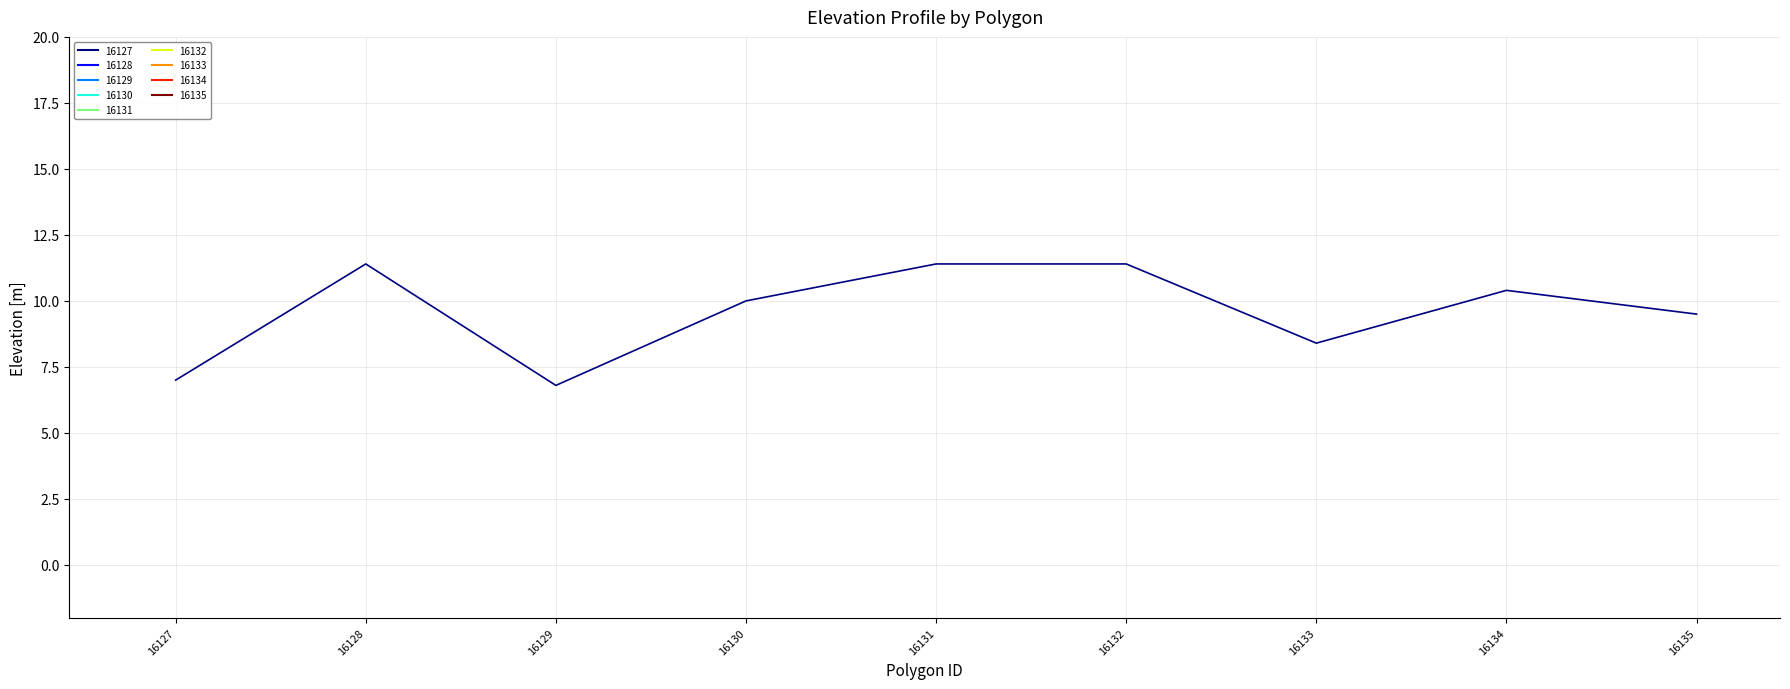

What is the sum of all values?

86.3